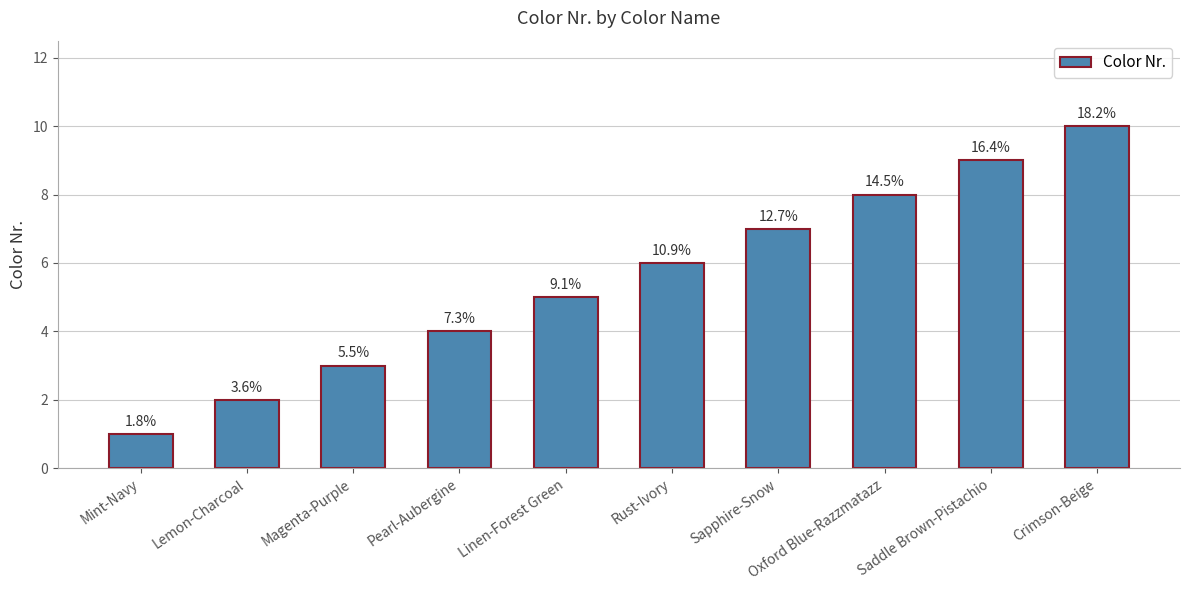

Approximately how many times larger is the value at Sapphire-Snow compared to Pearl-Aubergine?

1.8